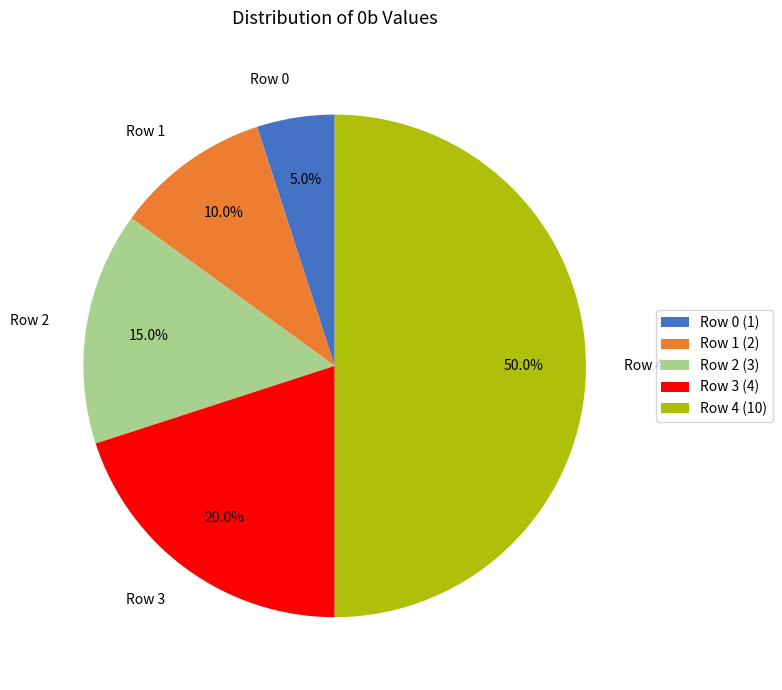

To the nearest percent, what is the combined percentage of Row 4 and Row 3?

70%